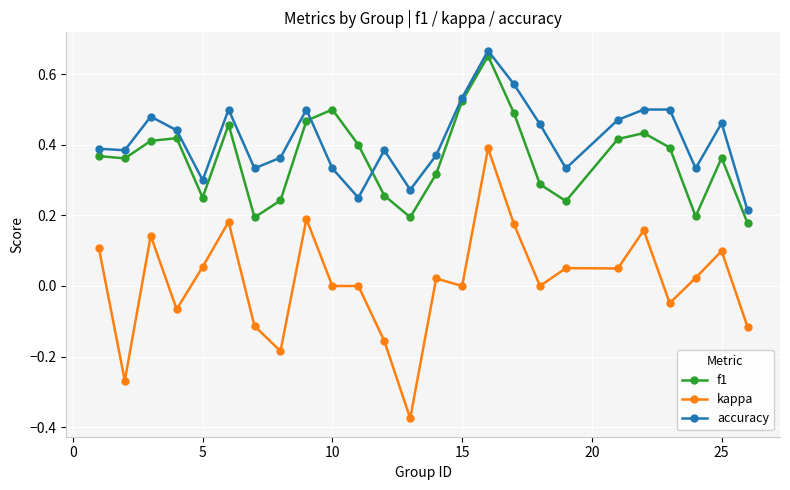

In f1, how many points are lower than both neighbors (excluding endpoints)?

6